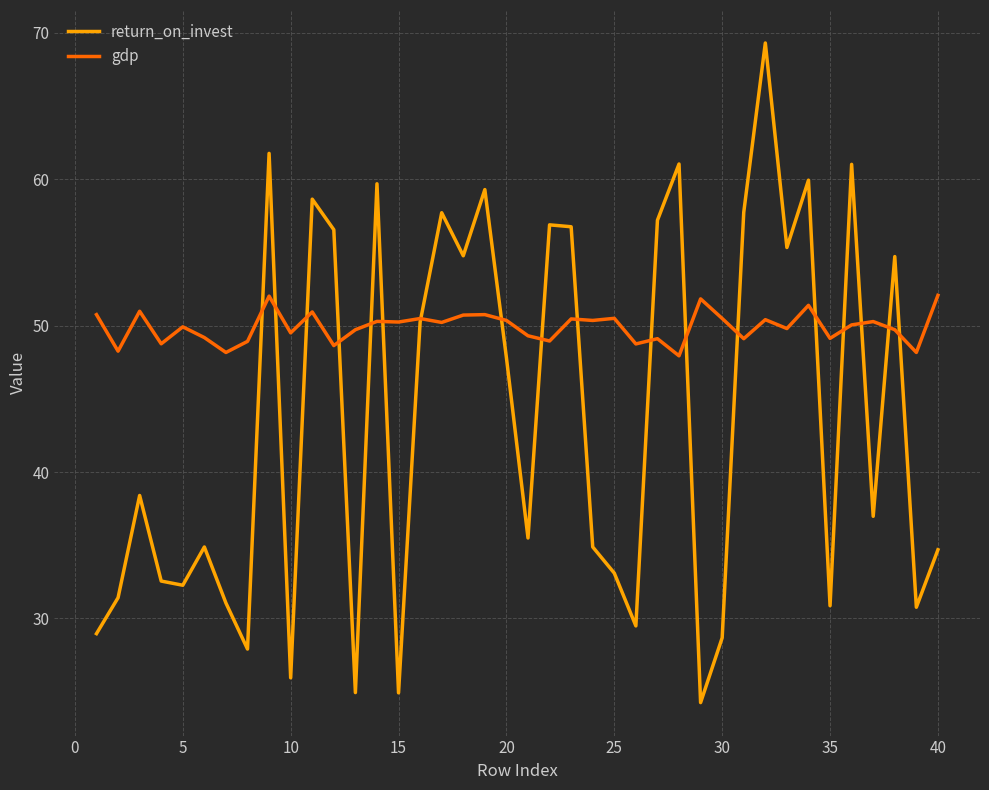

Rank the series by their average value, from highest to lowest.

gdp, return_on_invest